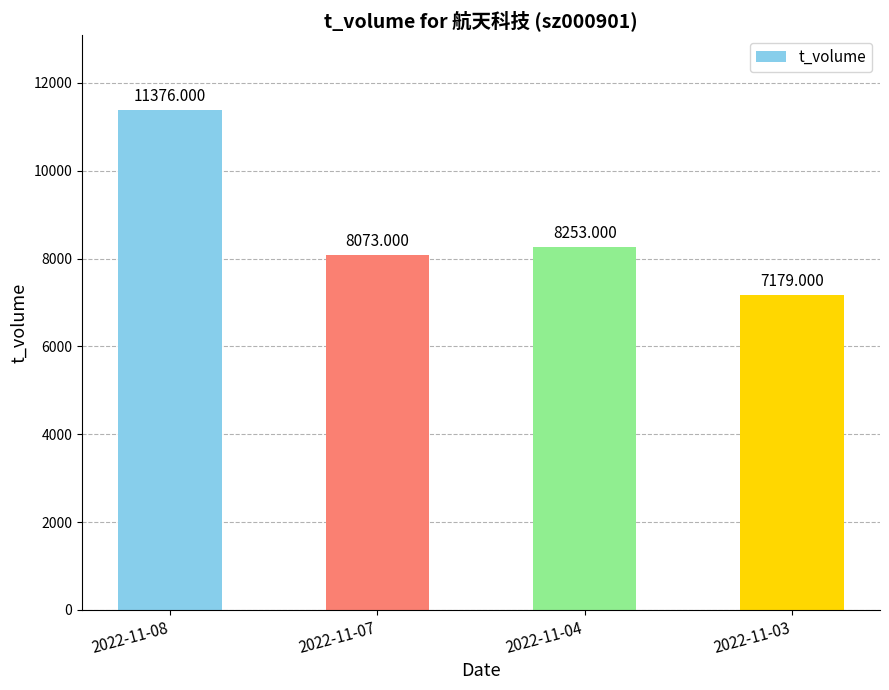

Rank the categories by value from highest to lowest.

2022-11-08, 2022-11-04, 2022-11-07, 2022-11-03